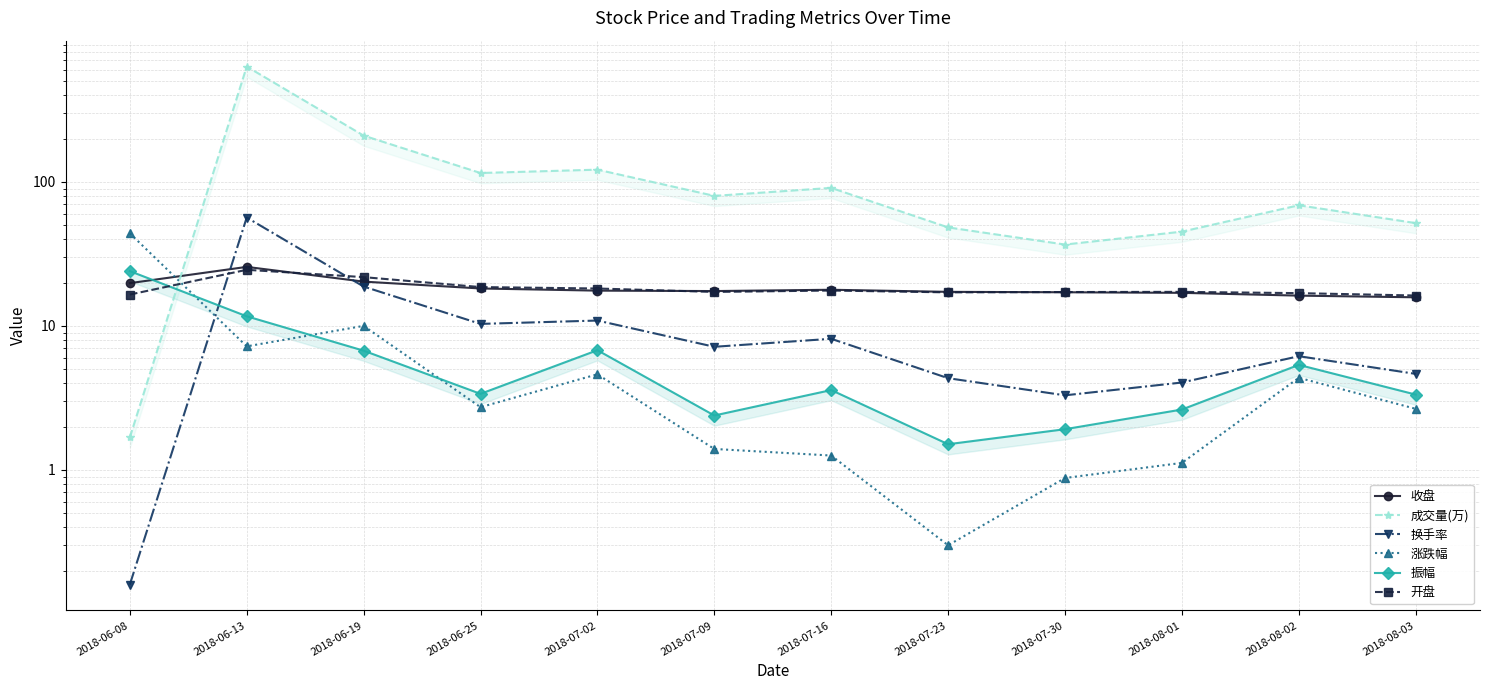

List the series in order of their peak value, lowest first.

振幅, 开盘, 收盘, 涨跌幅, 换手率, 成交量(万)